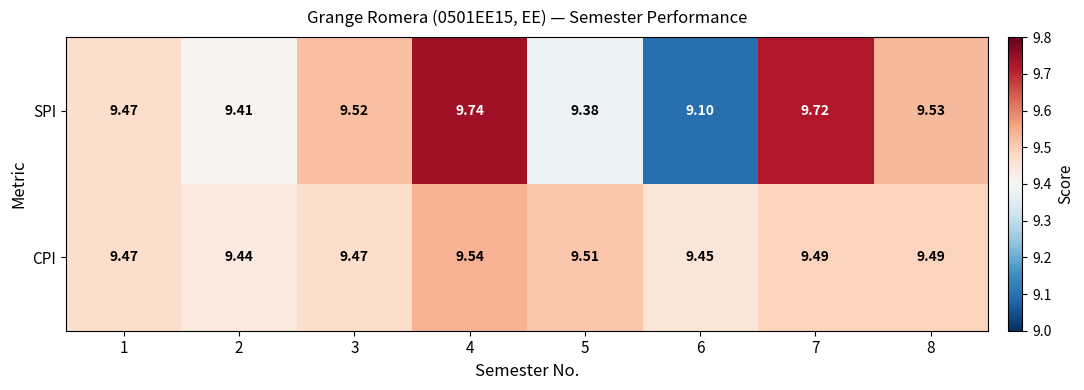

Between 4 and 5, which series saw the biggest shift?

SPI